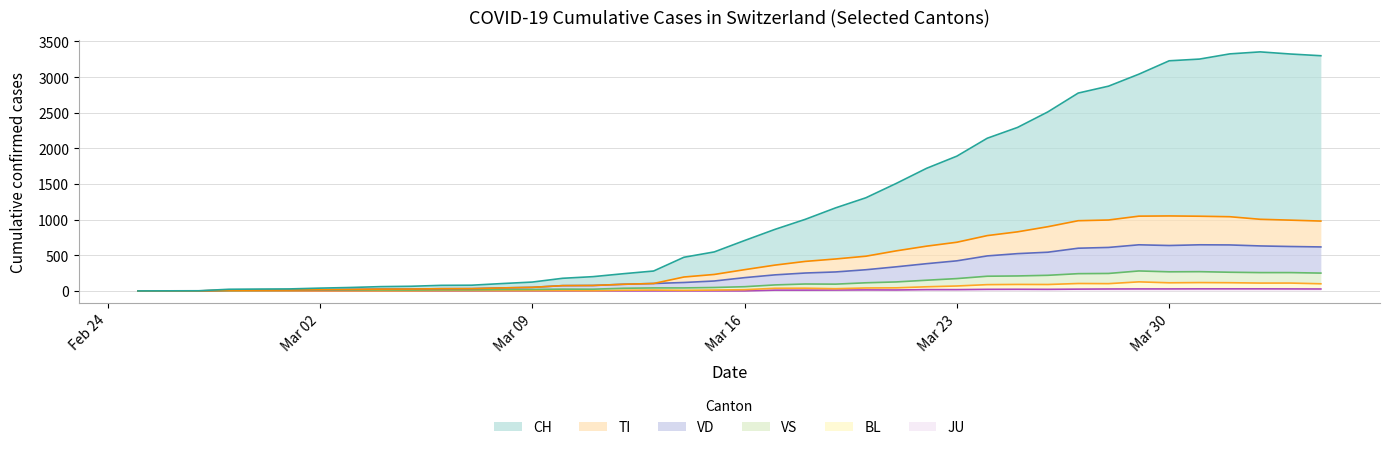

What is the sum of all TI values?

16586